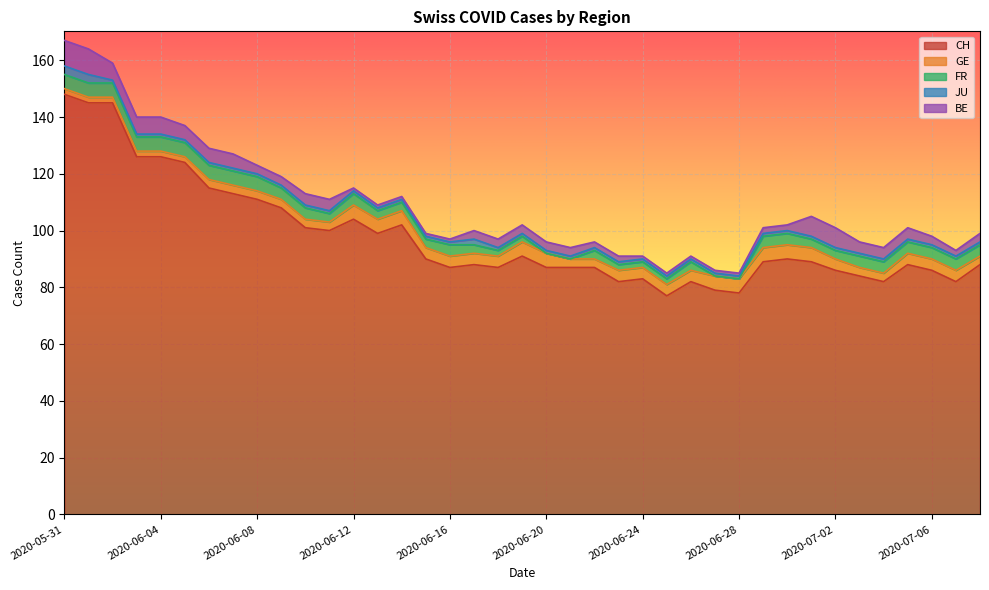

What position from the right is 2020-06-25?

14